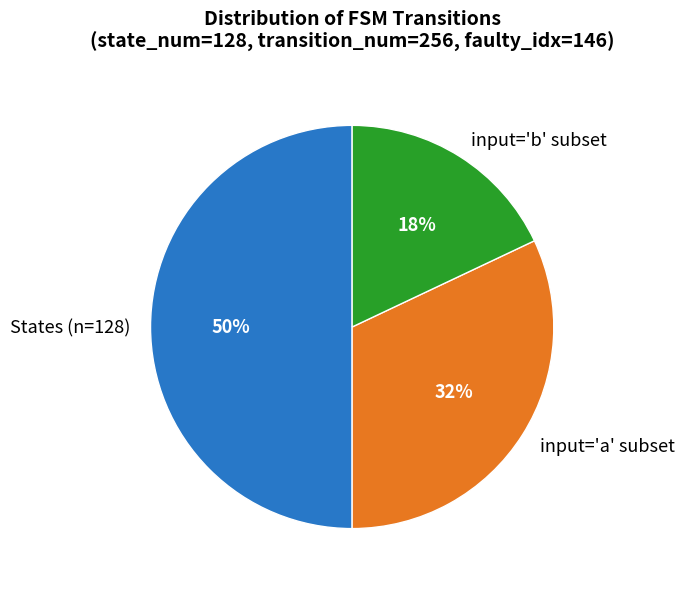

Count the number of slices in the pie.

3